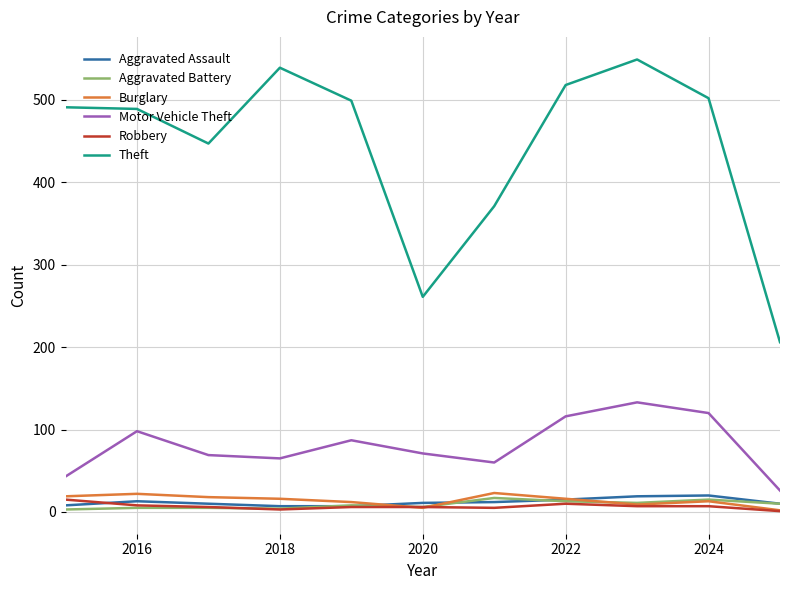

Which series has the largest range (max minus min)?

Theft